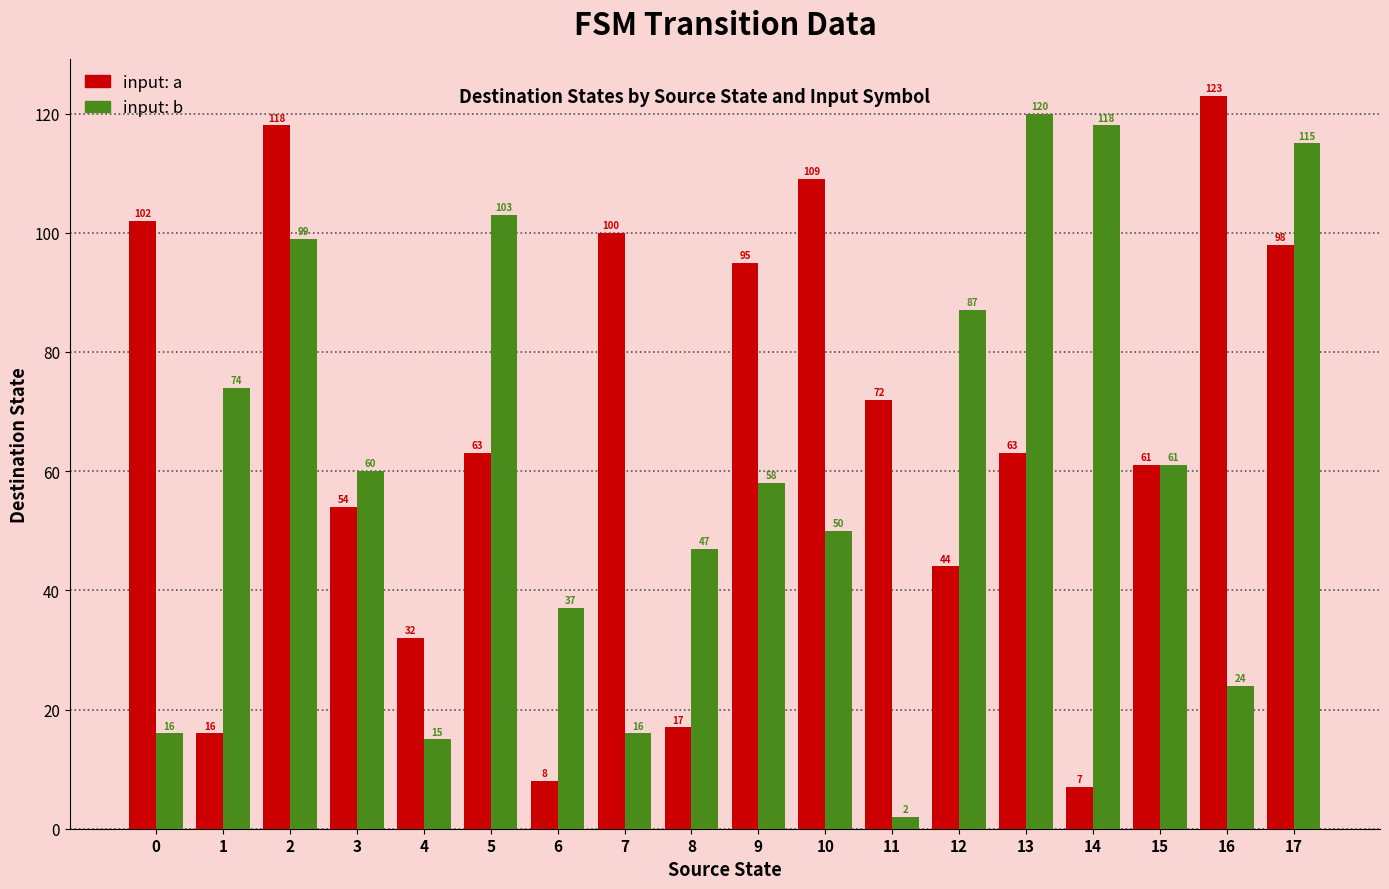

What are all the series names shown in the legend?

input: a, input: b